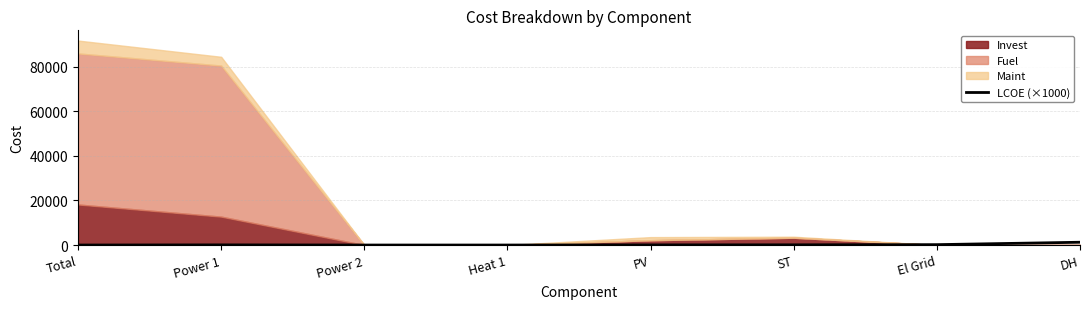

What is the label of the 6th point from the right?

Power 2